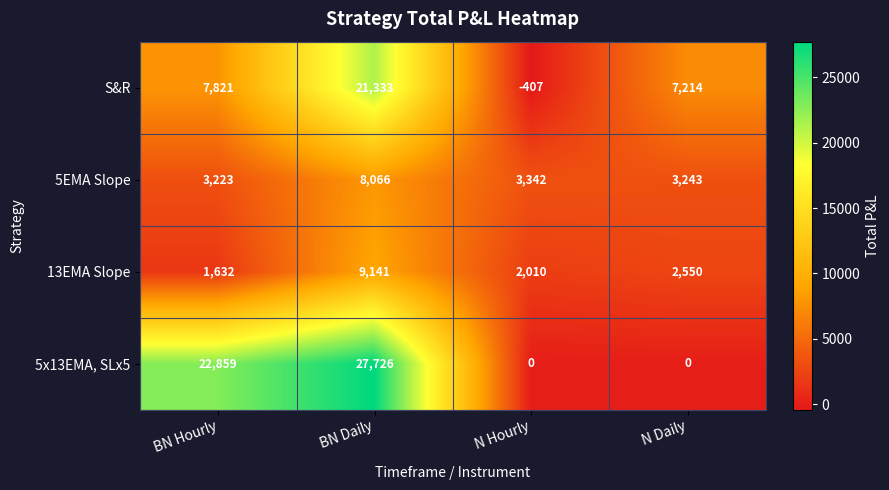

Is the value of 5EMA Slope at N Hourly greater than the value of 5x13EMA, SLx5 at BN Hourly?

No